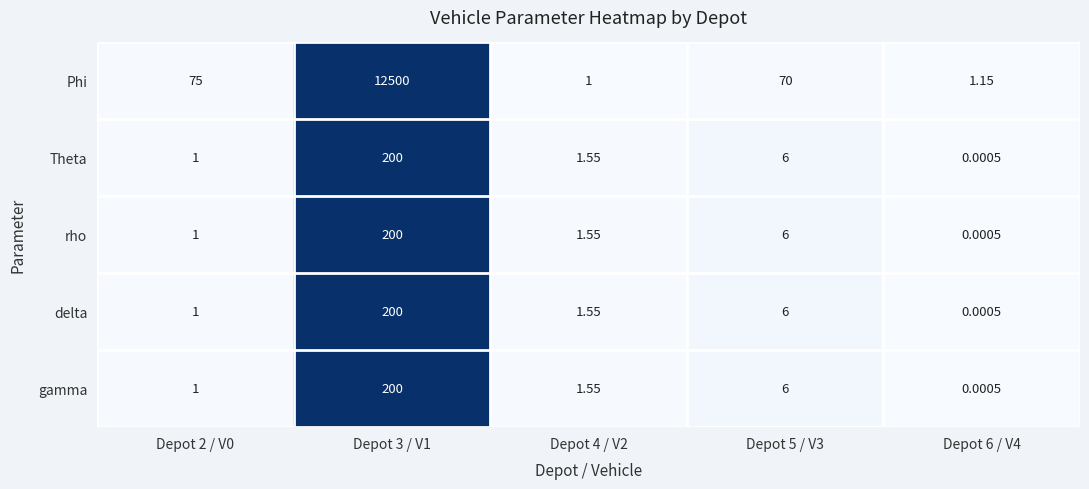

Which series changed the most between Depot 5 / V3 and Depot 6 / V4?

Phi